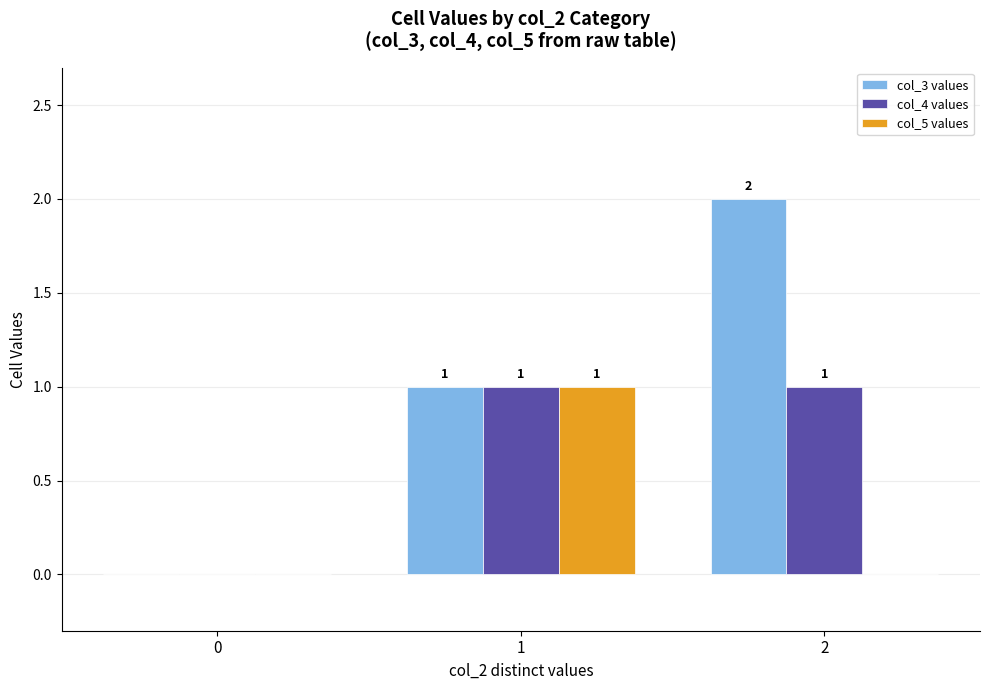

What is the total value across all series at 2?

3